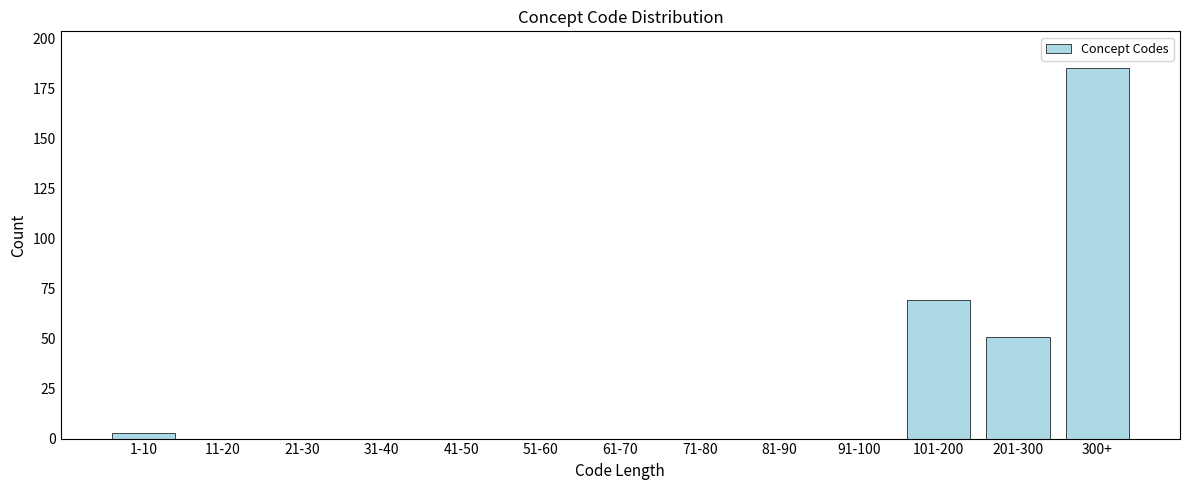

Reading right to left, what are all the values shown in this chart?

300+=185	201-300=51	101-200=69	91-100=0	81-90=0	71-80=0	61-70=0	51-60=0	41-50=0	31-40=0	21-30=0	11-20=0	1-10=3